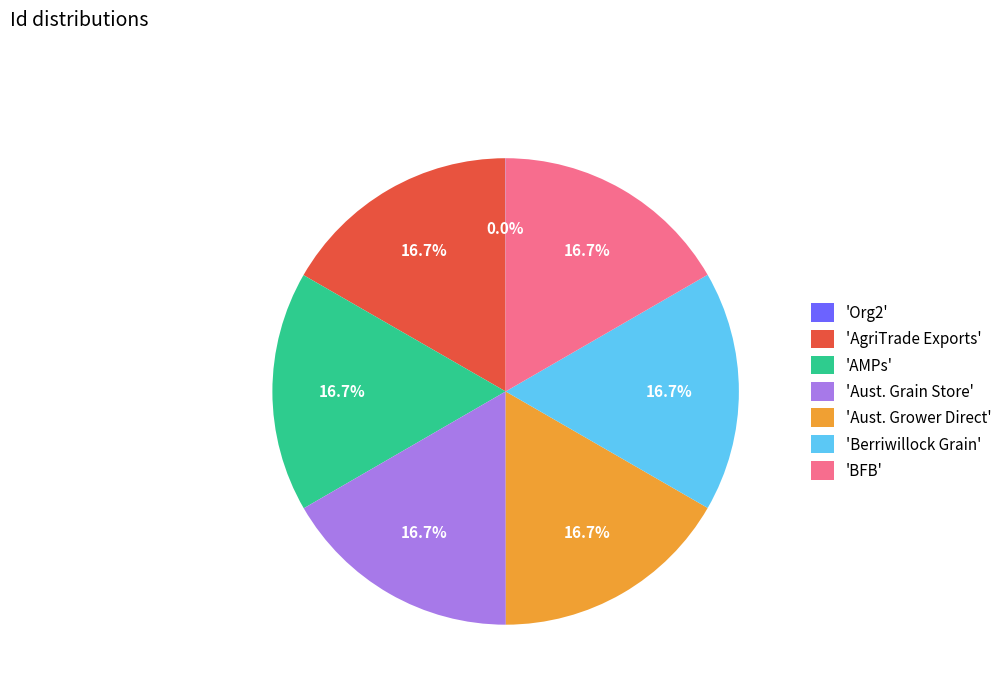

Combined, what portion of the pie is 'Aust. Grower Direct' and 'AgriTrade Exports'?

33.3%